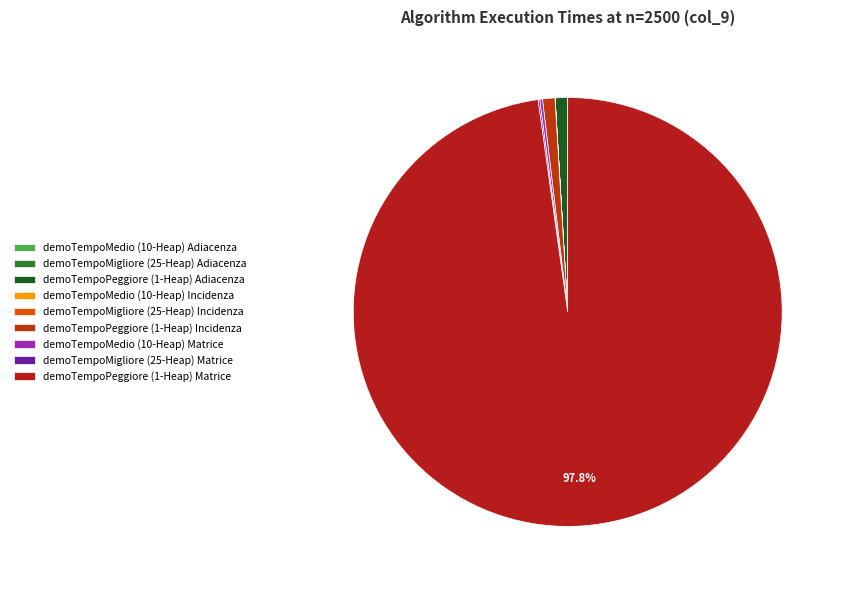

Is there a majority slice in this chart?

Yes